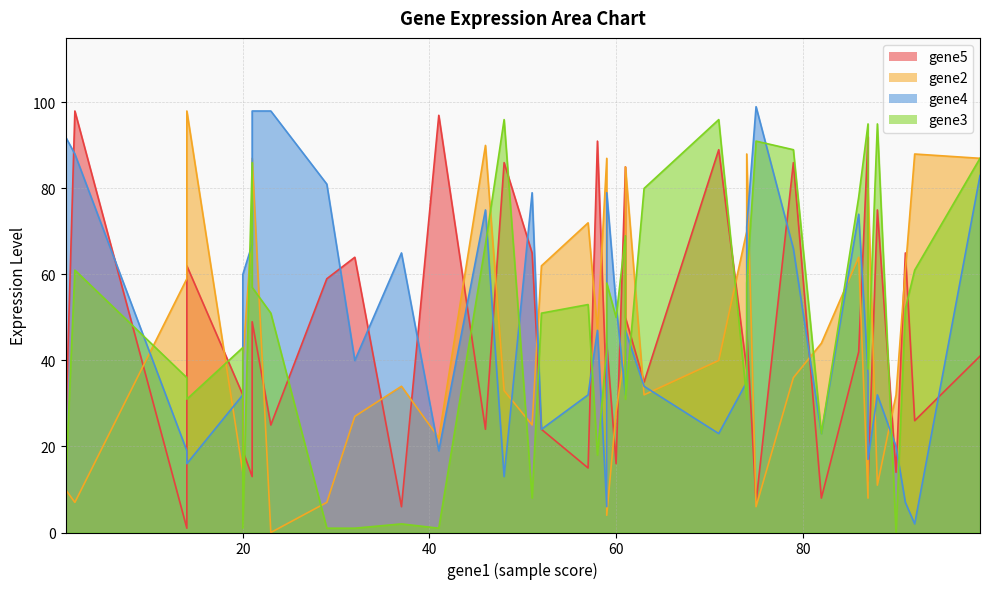

True or false: gene2 has more than 2 interior local peaks.

True